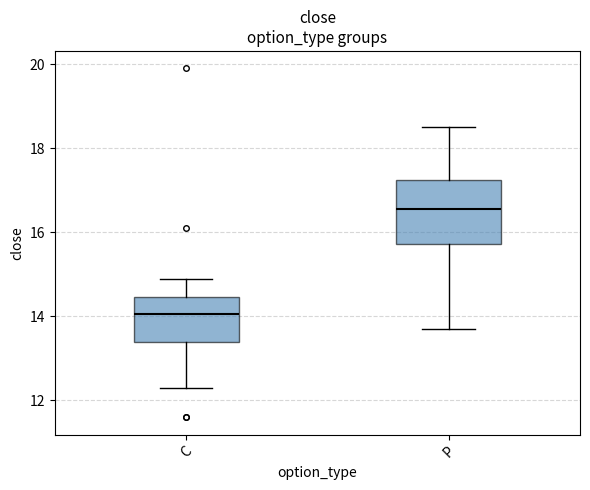

Where does the lower whisker of the box for P end on the y-axis? The values are not printed on the chart, so give them approximately, as read against the axis.

13.8